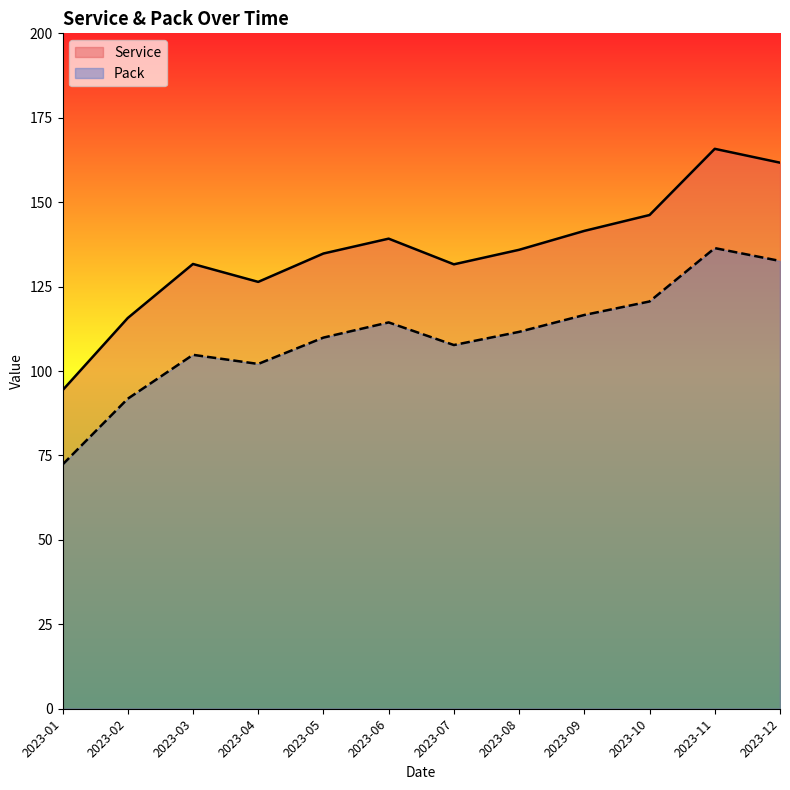

True or false: Service has a value of 53.4 at 2023-11.

False